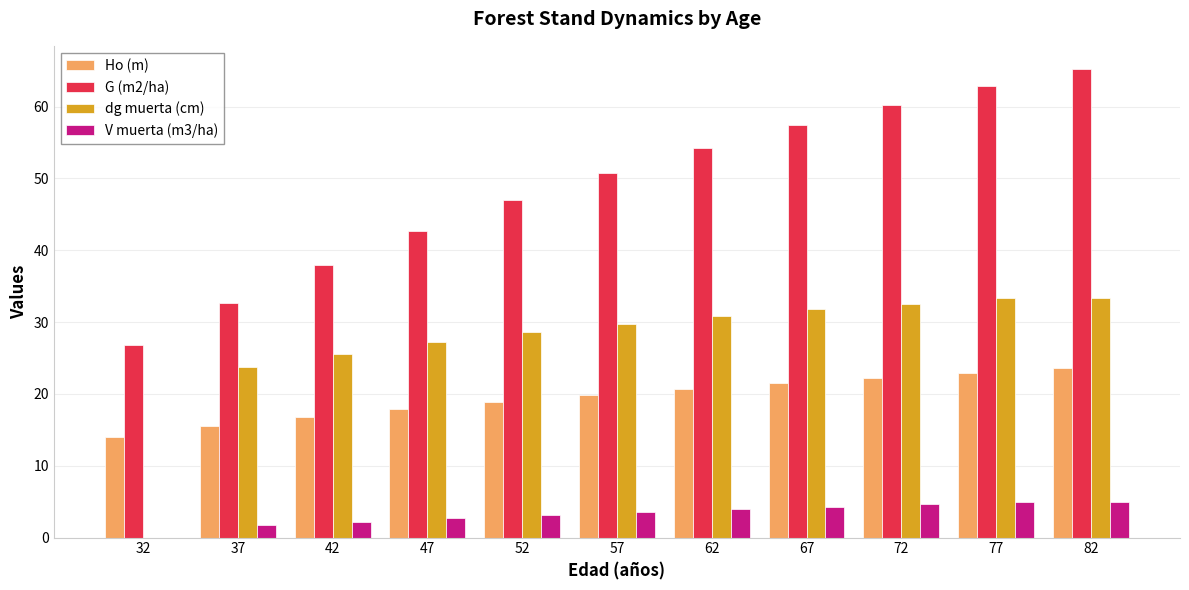

What is the approximate value of dg muerta (cm) at 52?

28.6